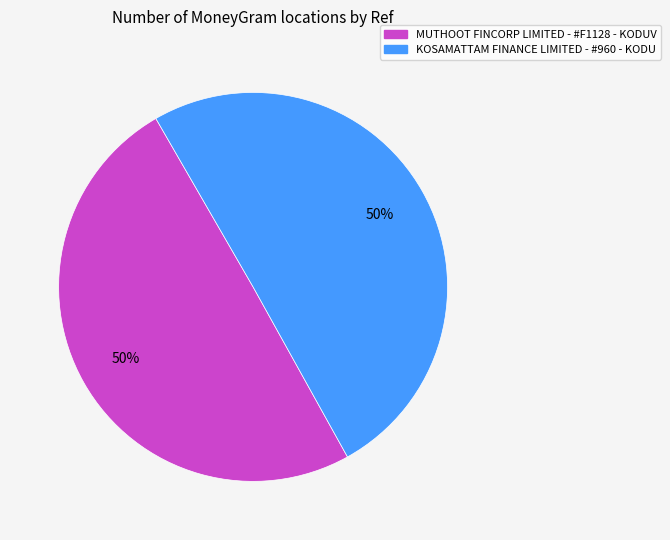

Do MUTHOOT FINCORP LIMITED - #F1128 - KODUV and KOSAMATTAM FINANCE LIMITED - #960 - KODU together represent more than half of the pie?

Yes